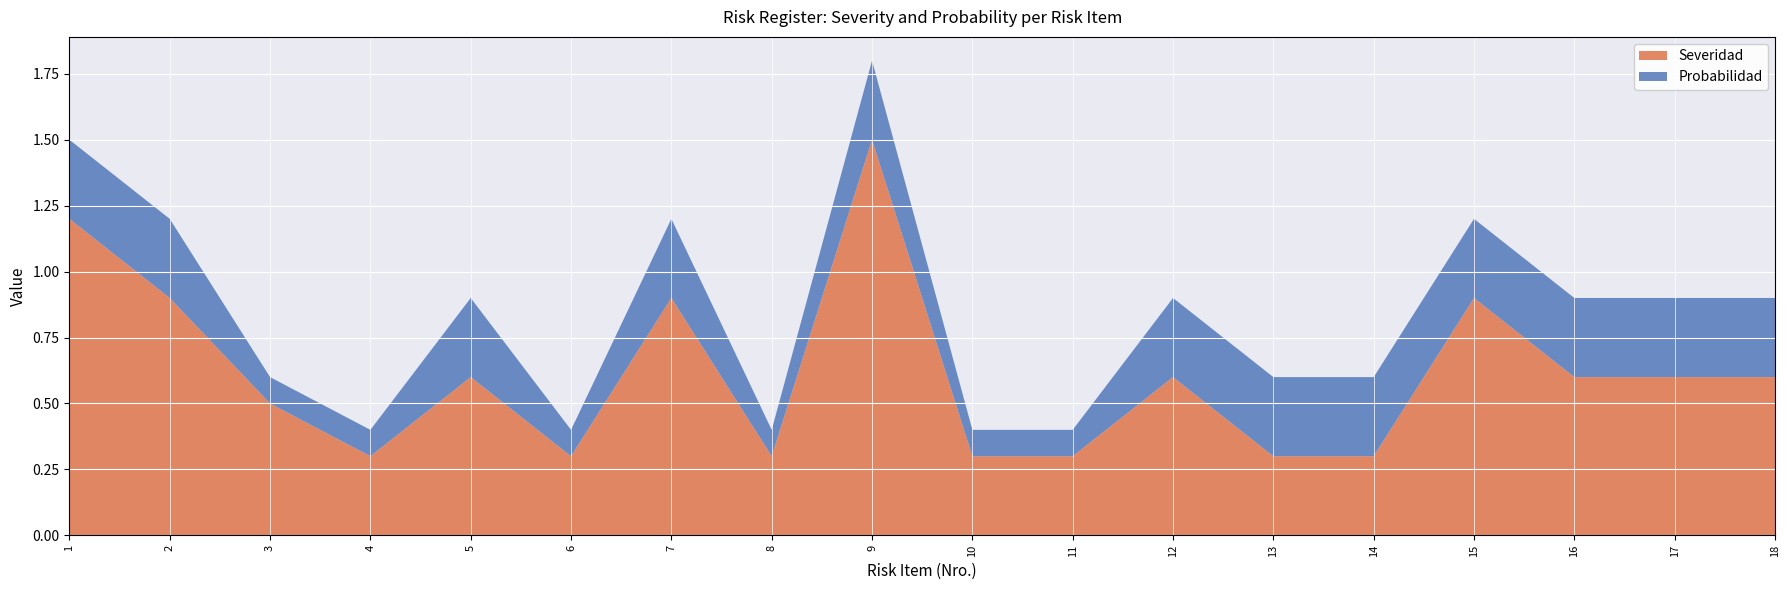

Reading left to right, list all the values displayed in this chart.

Severidad: 1=1.2	2=0.9	3=0.5	4=0.3	5=0.6	6=0.3	7=0.9	8=0.3	9=1.5	10=0.3	11=0.3	12=0.6	13=0.3	14=0.3	15=0.9	16=0.6	17=0.6	18=0.6
Probabilidad: 1=0.3	2=0.3	3=0.1	4=0.1	5=0.3	6=0.1	7=0.3	8=0.1	9=0.3	10=0.1	11=0.1	12=0.3	13=0.3	14=0.3	15=0.3	16=0.3	17=0.3	18=0.3